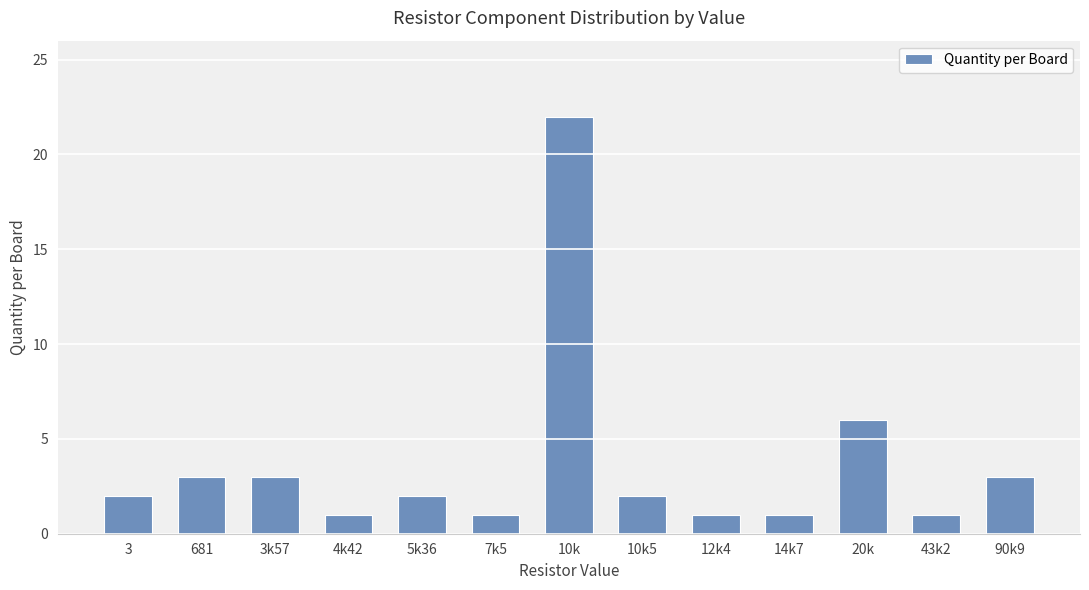

How many categories are shown in the chart?

13